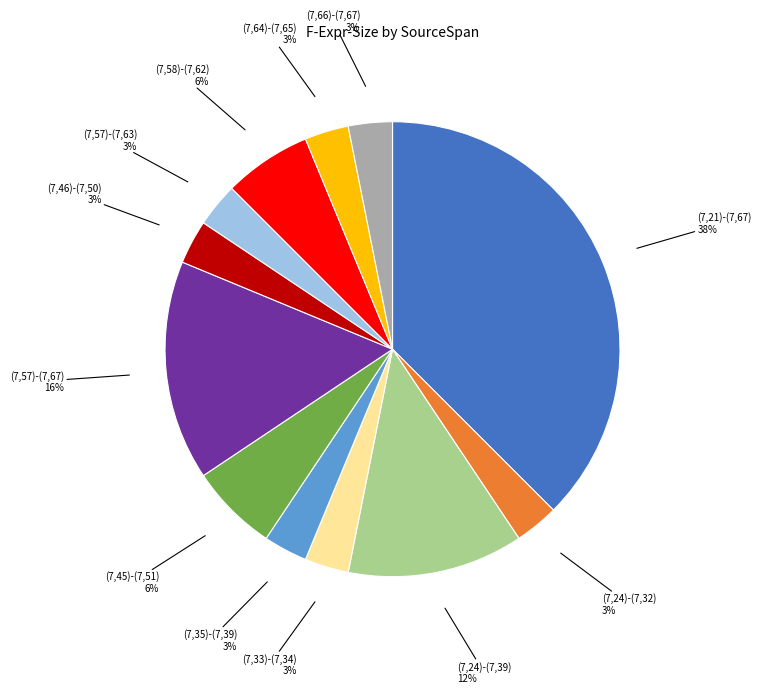

Approximately how many times larger is the value at (7,24)-(7,39) compared to (7,24)-(7,32)?

4.0